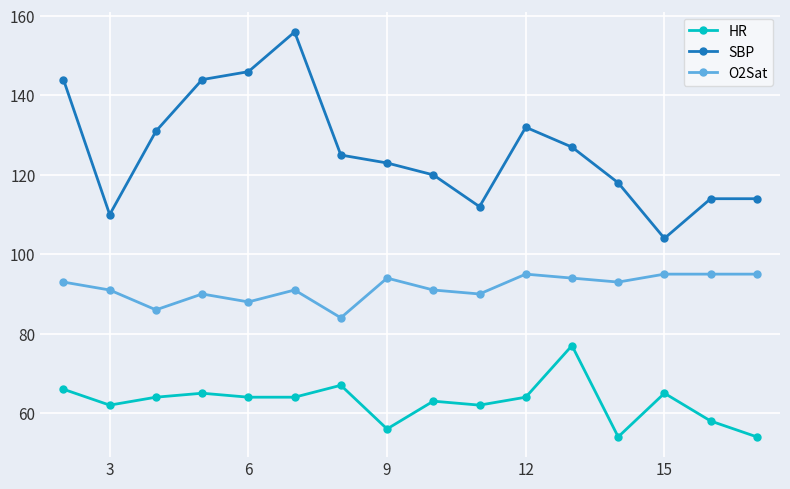

True or false: O2Sat and SBP cross at least once.

False